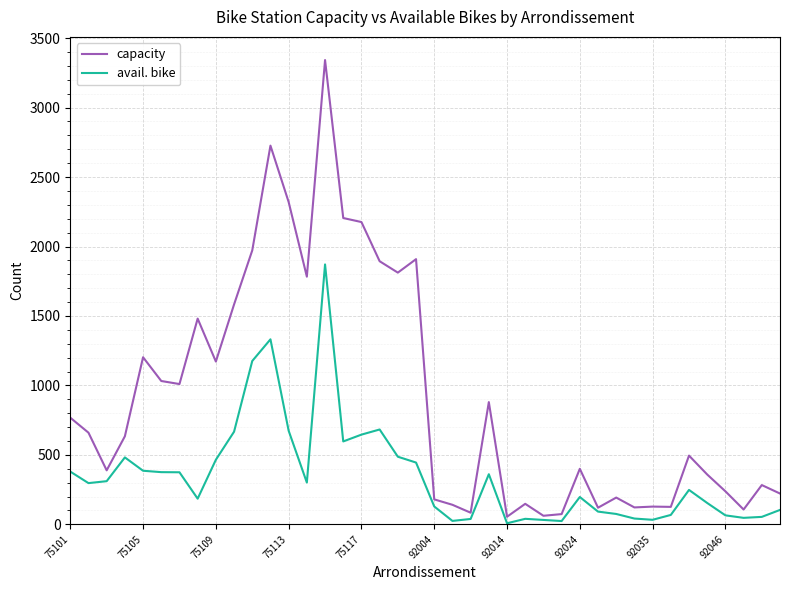

Rank the series by their maximum value, from highest to lowest.

capacity, avail. bike